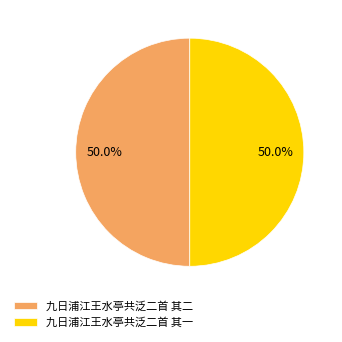

What percentage is NOT represented by 九日浦江王水亭共泛二首 其二?

50.0%